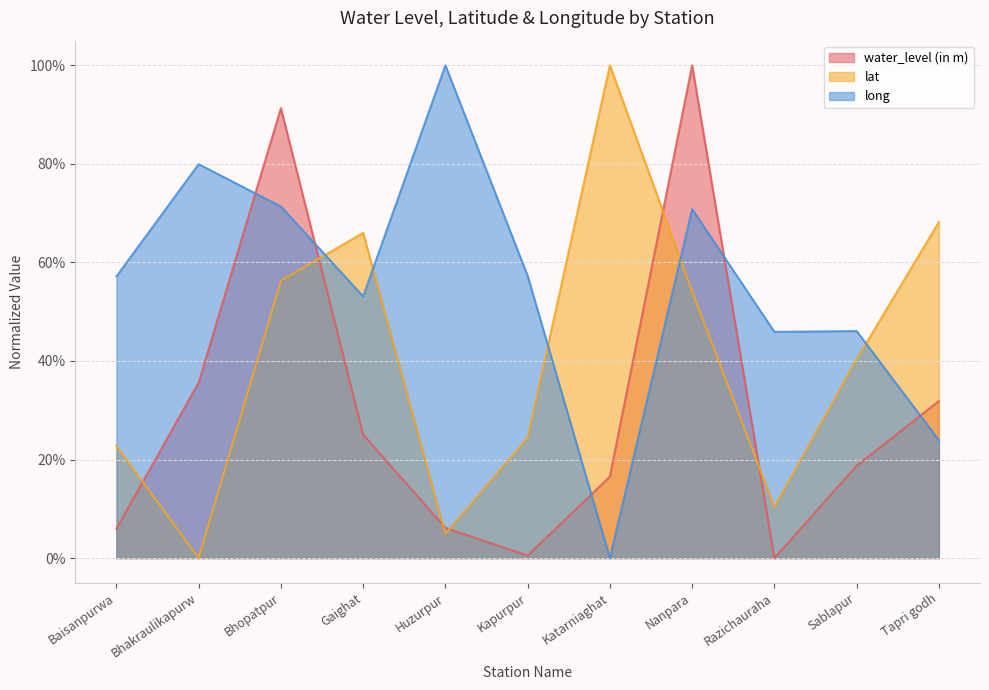

How many positive values does the water_level (in m) series have?

10